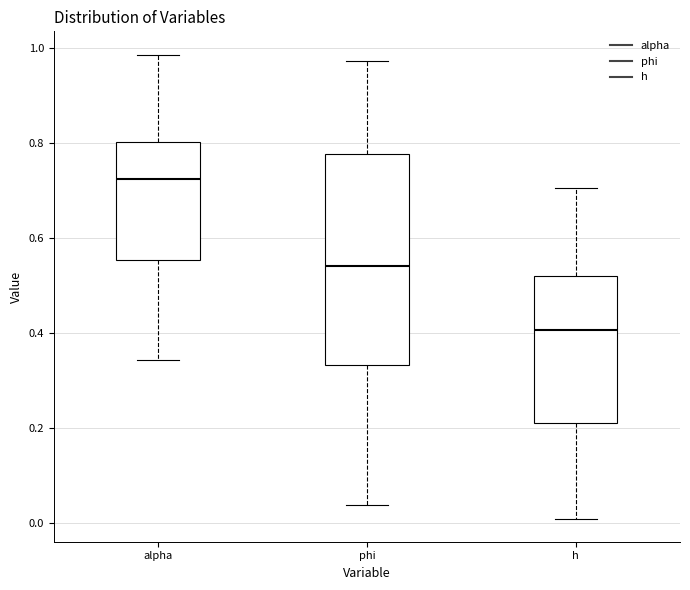

Reading left to right, read every box against the y-axis: the position of its median line, the range the box covers, and the ends of its whiskers. The values are not printed on the chart, so give them approximately, as read against the axis.

alpha: median 0.72, box 0.56 to 0.80, whiskers 0.34 to 0.98
phi: median 0.54, box 0.34 to 0.78, whiskers 0.04 to 0.98
h: median 0.40, box 0.22 to 0.52, whiskers 0.00 to 0.70